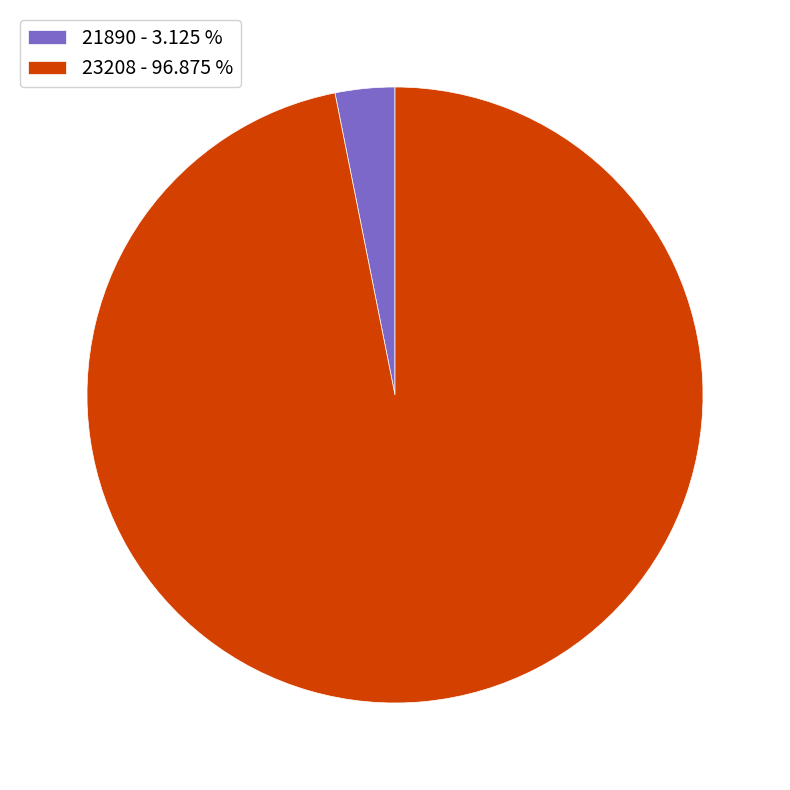

Is the sum of 21890 and 23208 greater than half?

Yes